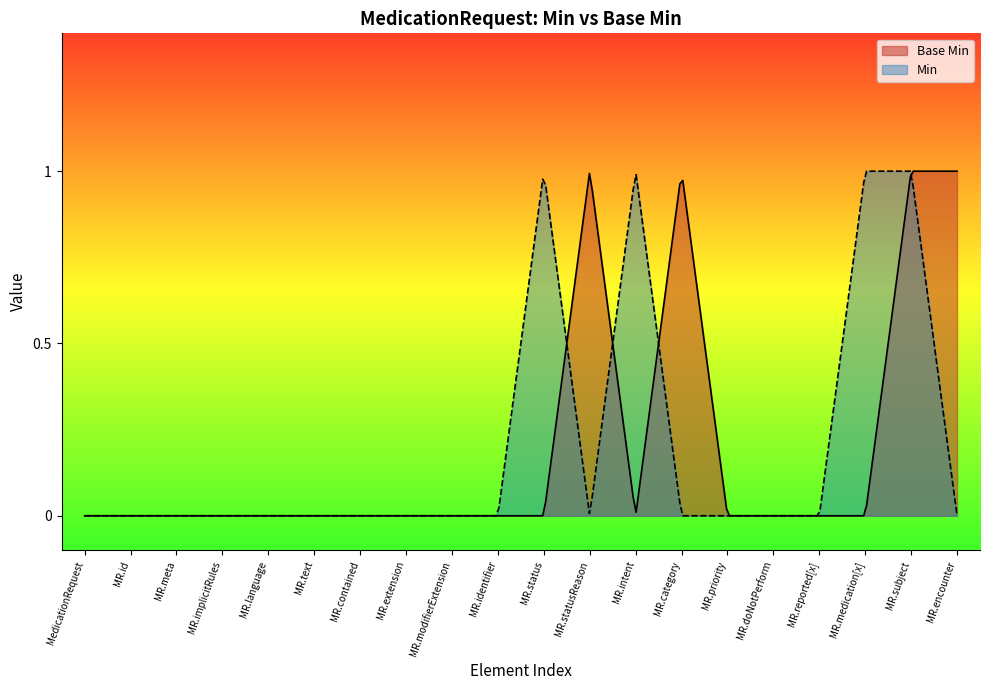

List the labels in order of value, smallest first.

MedicationRequest, MedicationRequest.id, MedicationRequest.meta, MedicationRequest.implicitRules, MedicationRequest.language, MedicationRequest.text, MedicationRequest.contained, MedicationRequest.extension, MedicationRequest.modifierExtension, MedicationRequest.identifier, MedicationRequest.status, MedicationRequest.intent, MedicationRequest.priority, MedicationRequest.doNotPerform, MedicationRequest.reported[x], MedicationRequest.medication[x], MedicationRequest.statusReason, MedicationRequest.category, MedicationRequest.subject, MedicationRequest.encounter